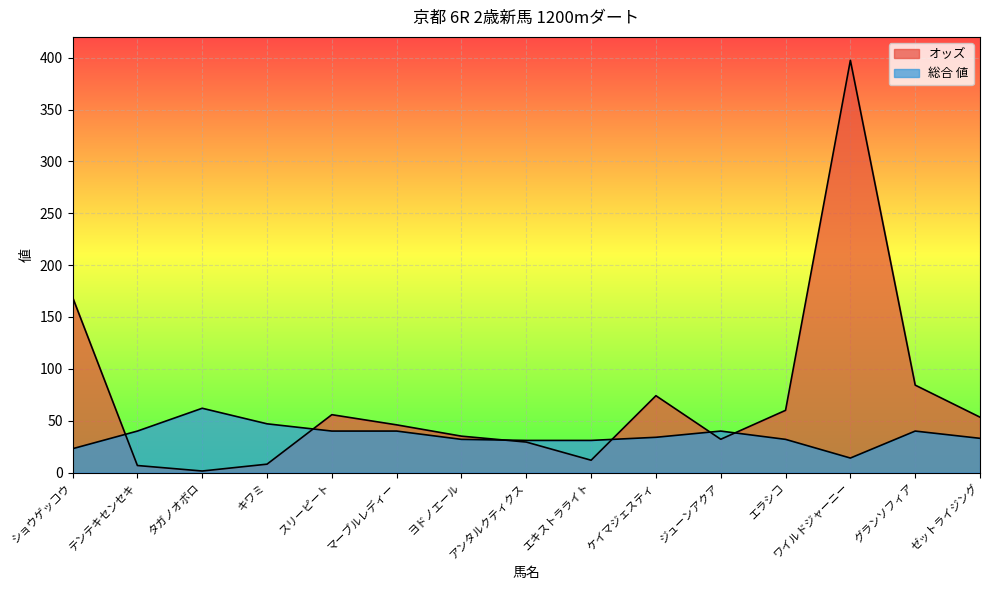

How many intersections are there between オッズ and 総合 値?

6